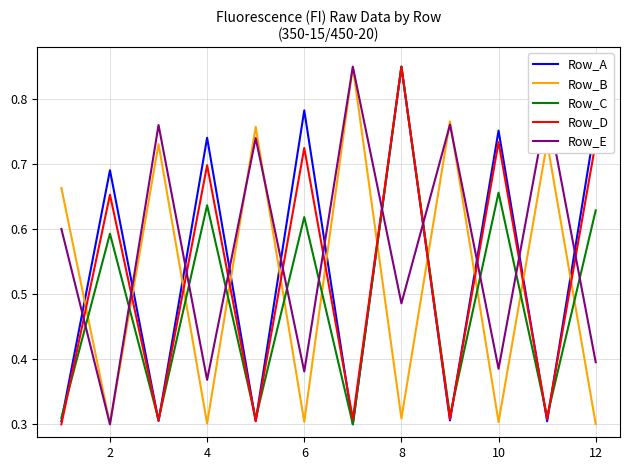

Does the chart display data point markers on the line(s)?

No